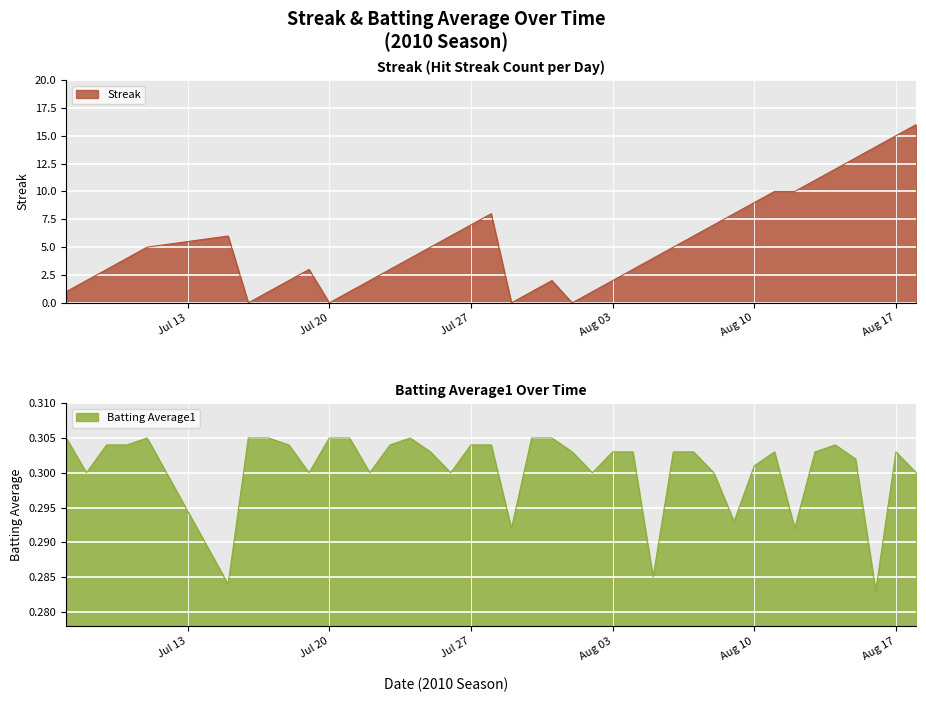

What is the highest value of the Streak series?

16